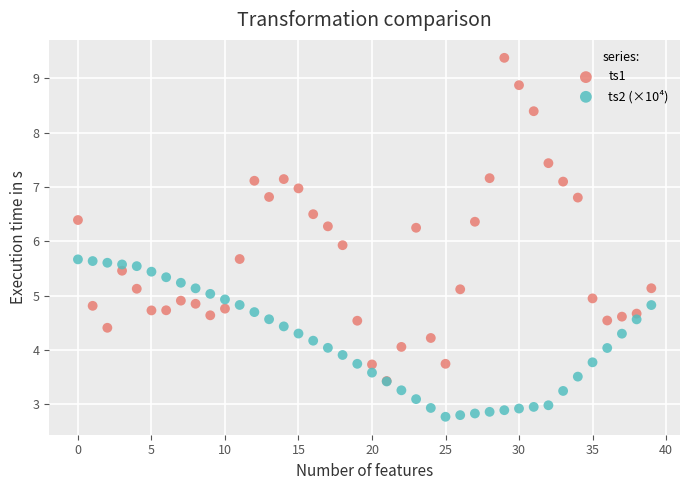

What are all the series names shown in the legend?

ts1, ts2 (×10⁴)